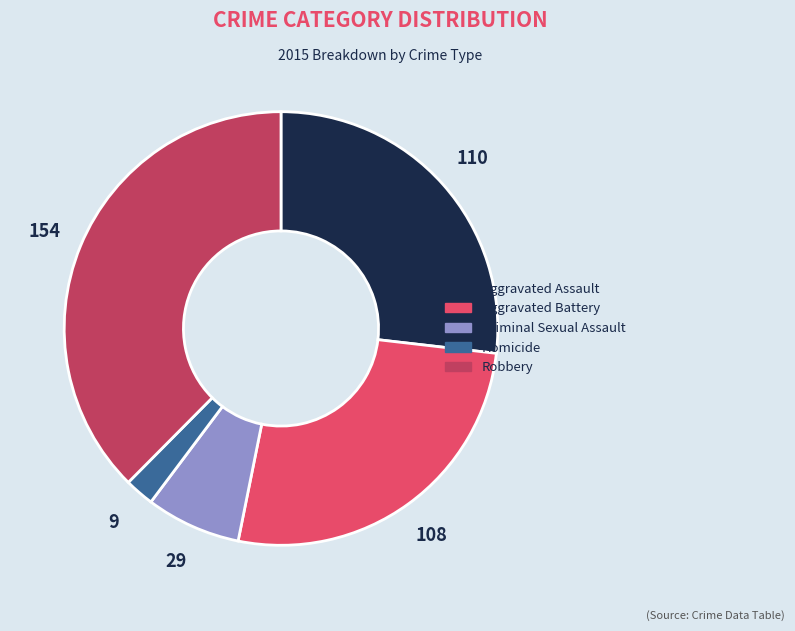

Which category has the smallest portion of the pie?

Homicide